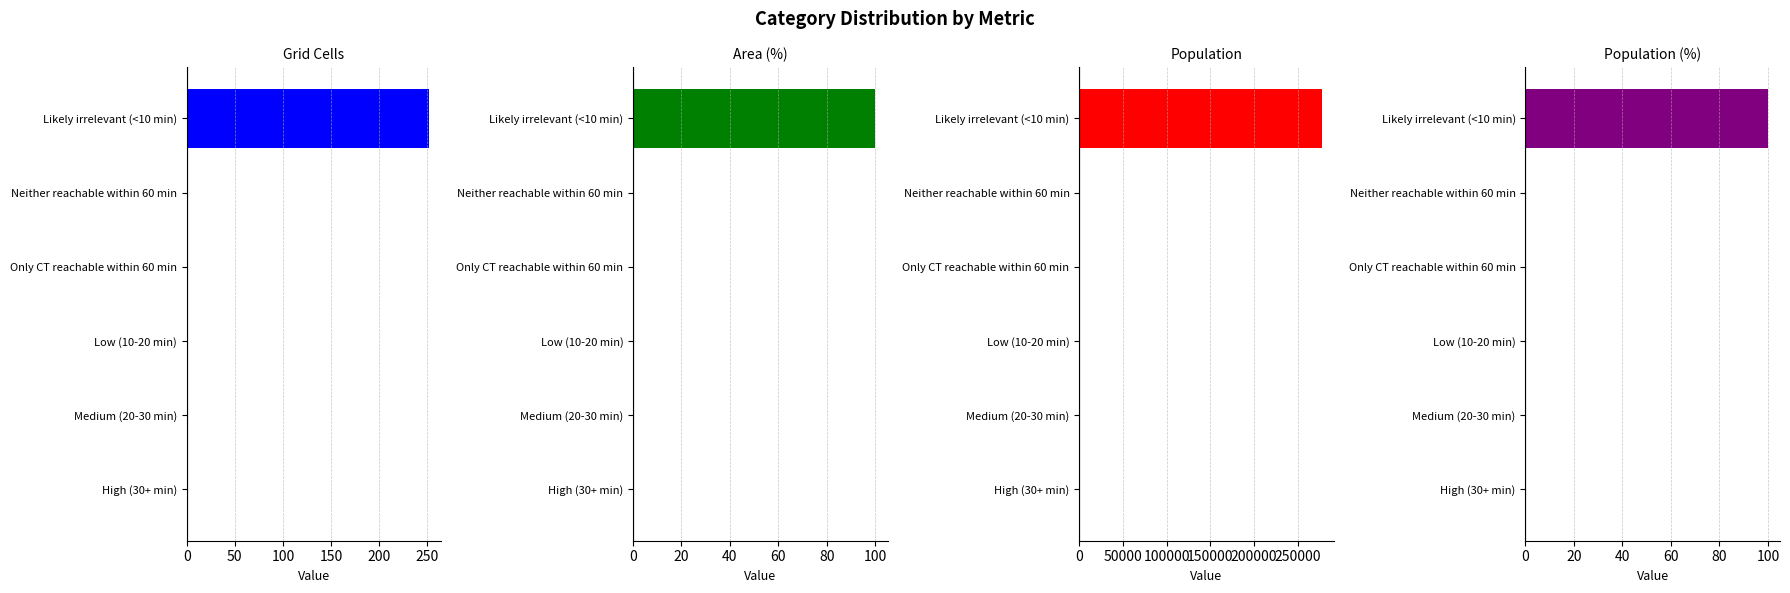

Count the number of data series in this chart.

4